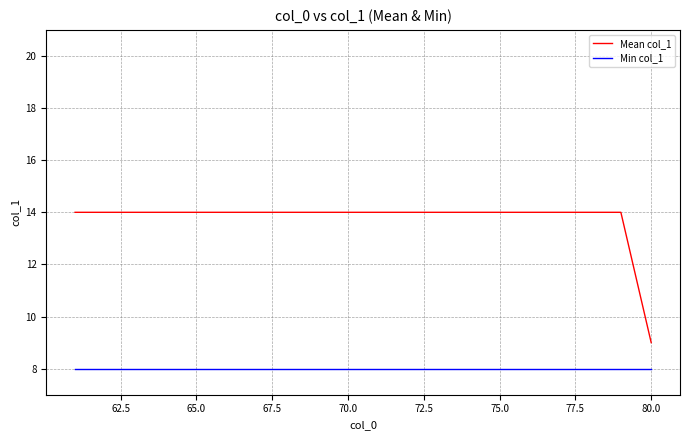

Does the chart have visible grid lines?

Yes